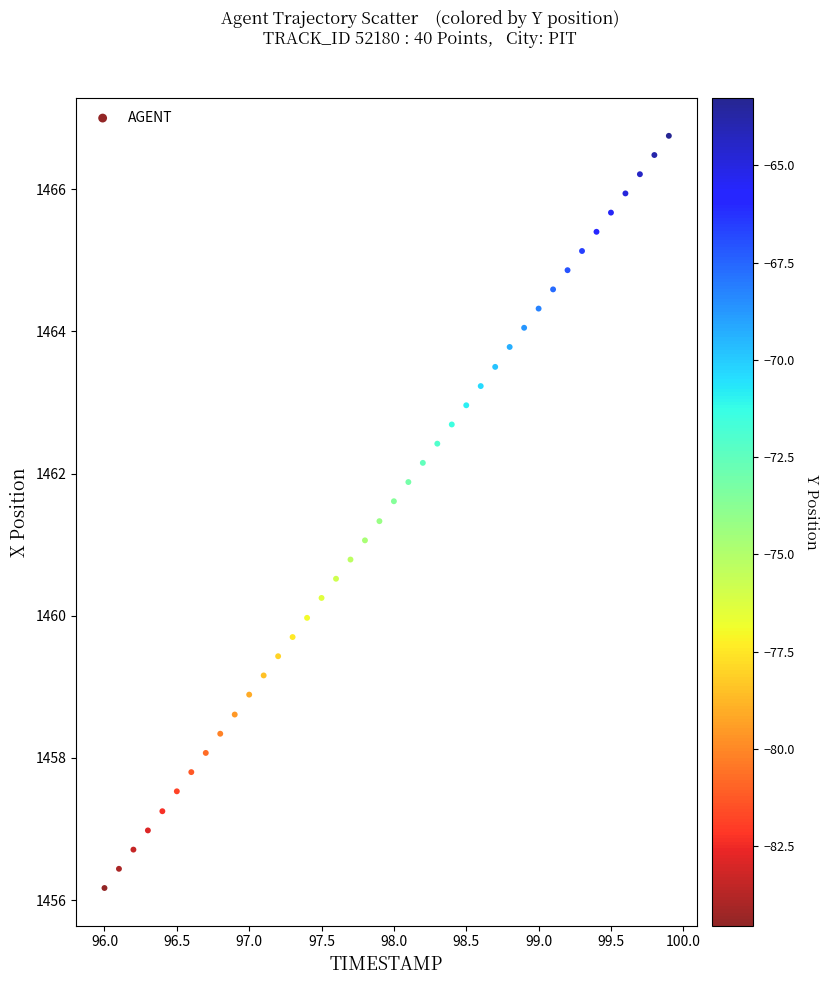

What is the range of Y values (max minus min)?

10.6